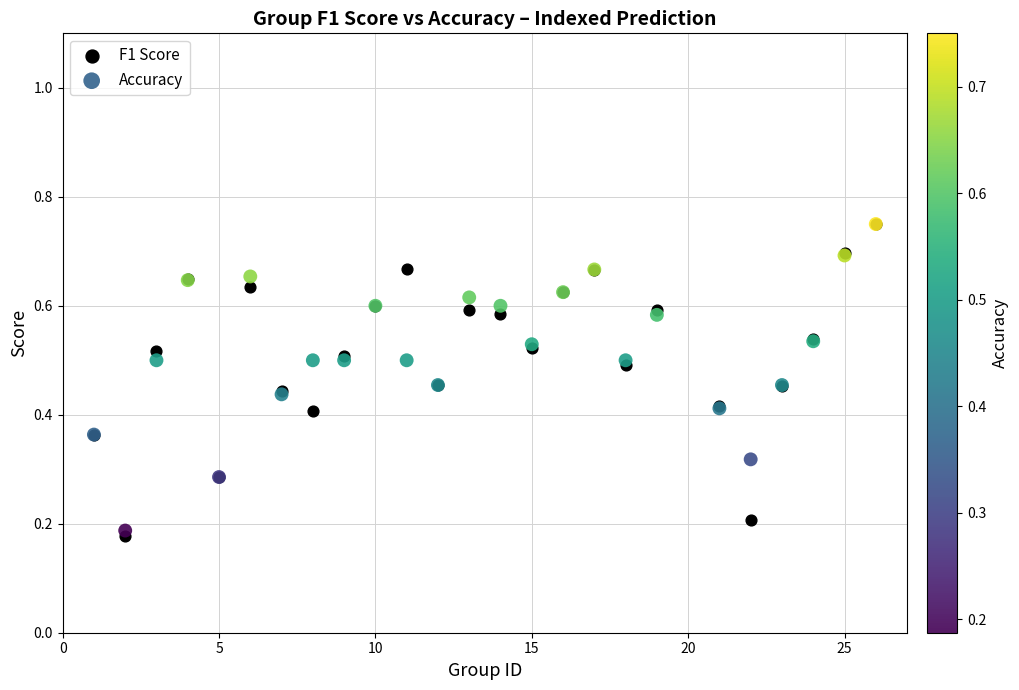

Which series has the largest Y range (max minus min)?

F1 Score